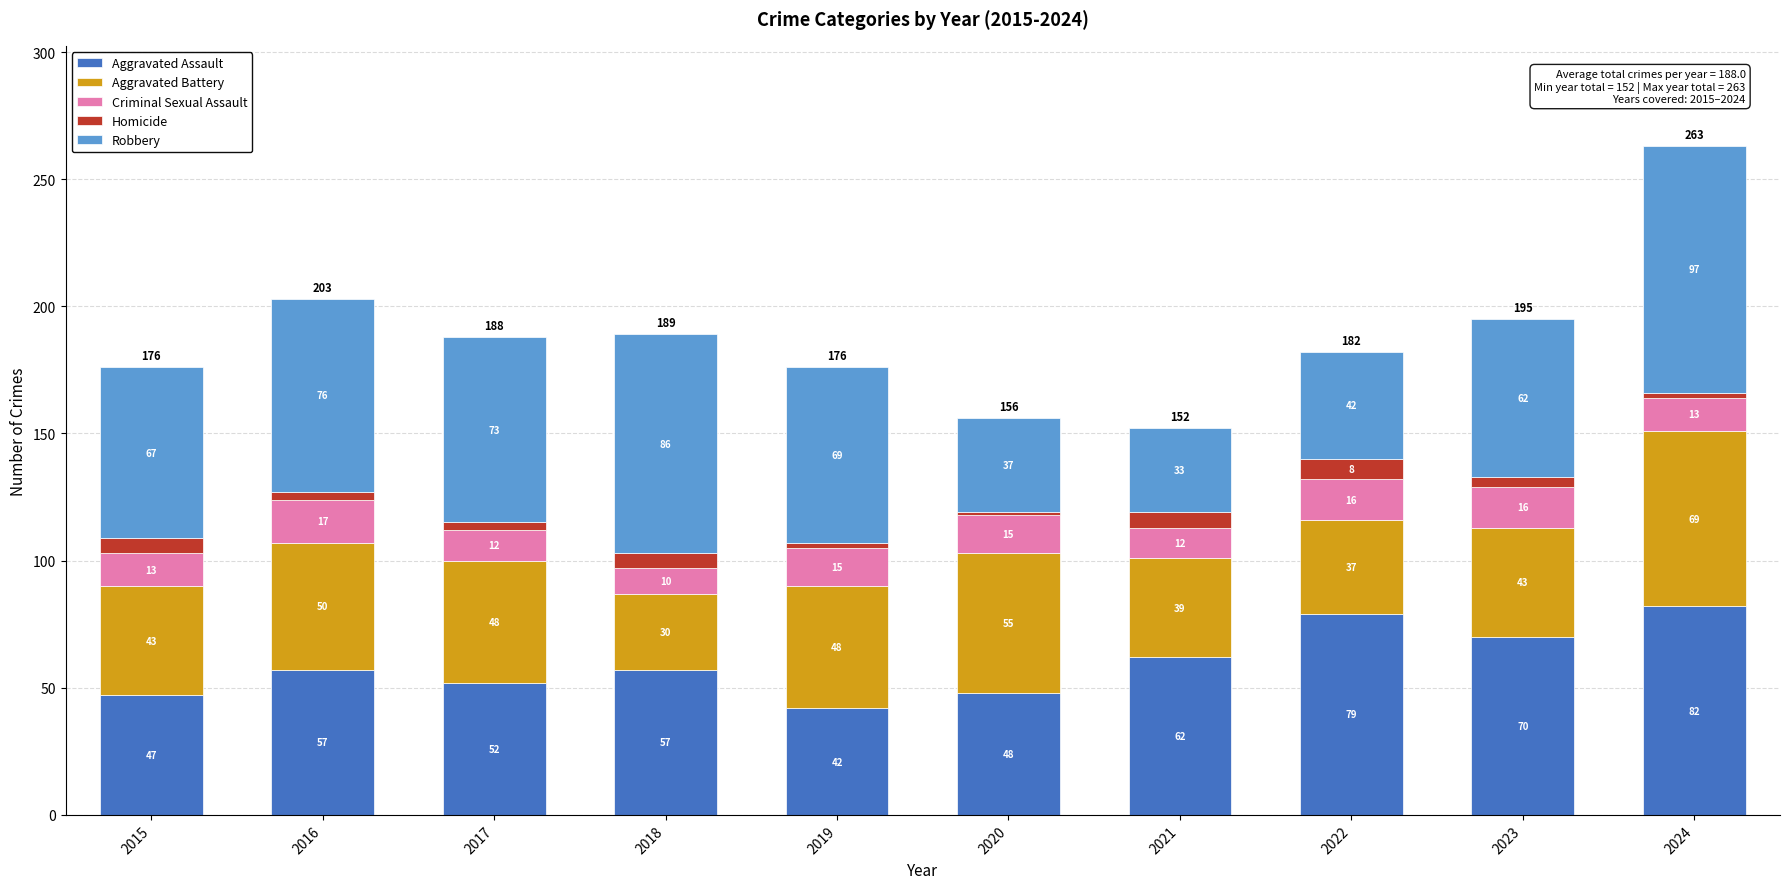

Is it true that Aggravated Assault equals 85 at 2021?

False